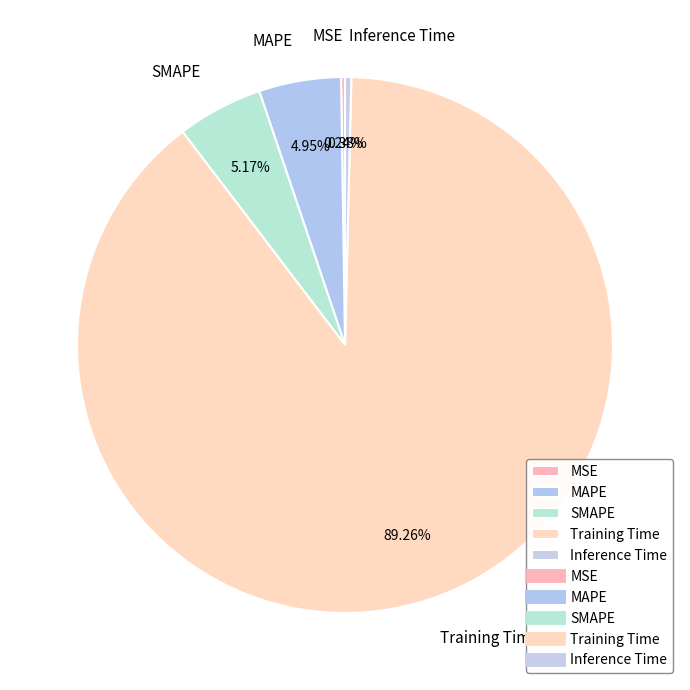

To the nearest percent, what is the combined percentage of SMAPE and MAPE?

10%